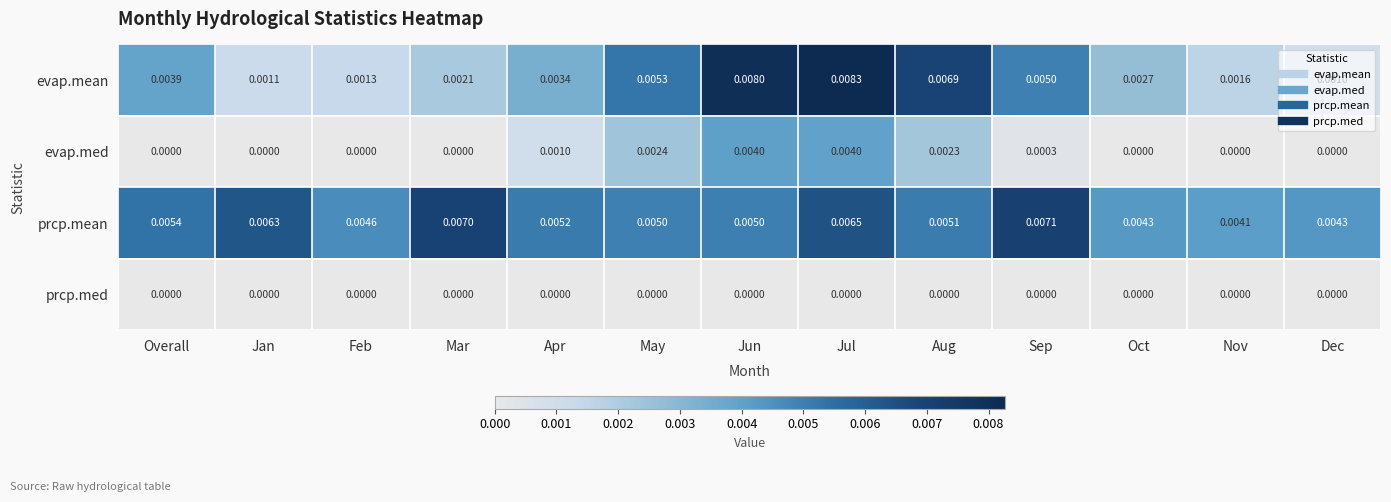

List the series in order of their peak value, highest first.

evap.mean, prcp.mean, evap.med, prcp.med